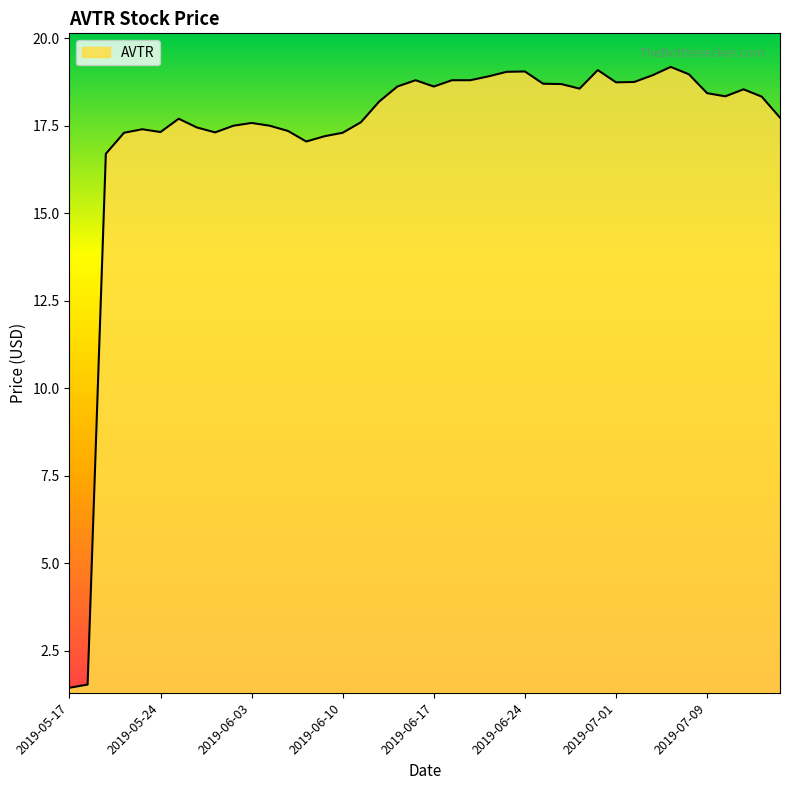

How many lines are shown in the chart?

1